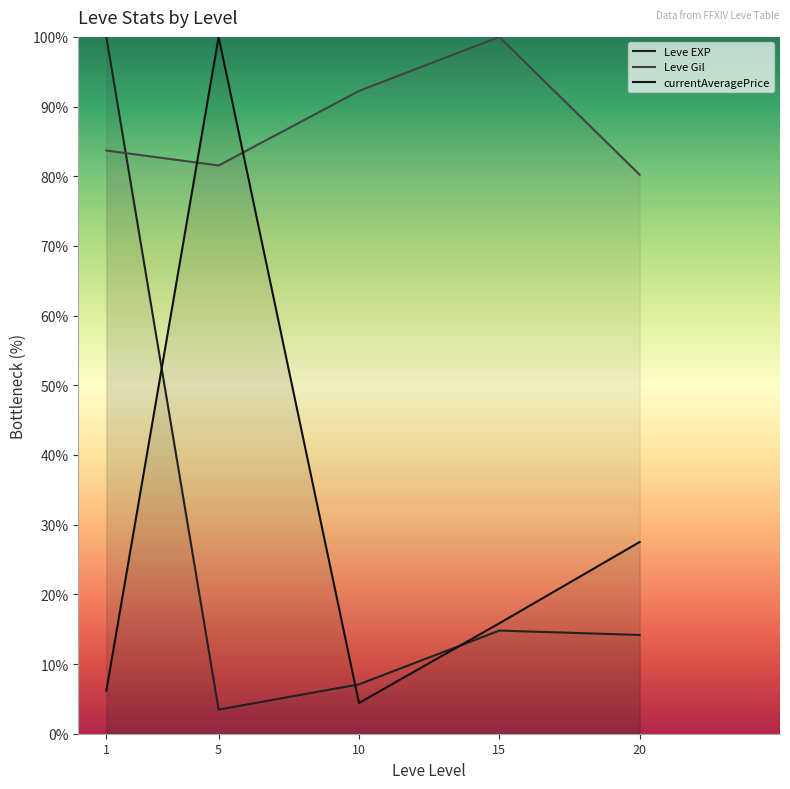

Which series has the largest total across all categories?

Leve Gil